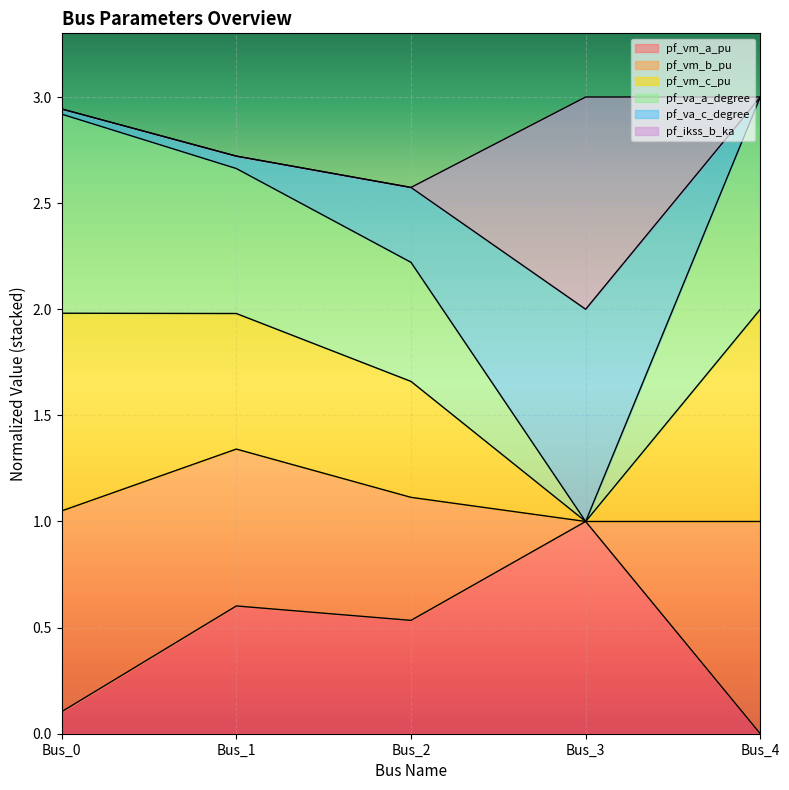

At which label does pf_vm_a_pu reach its minimum?

Bus_4